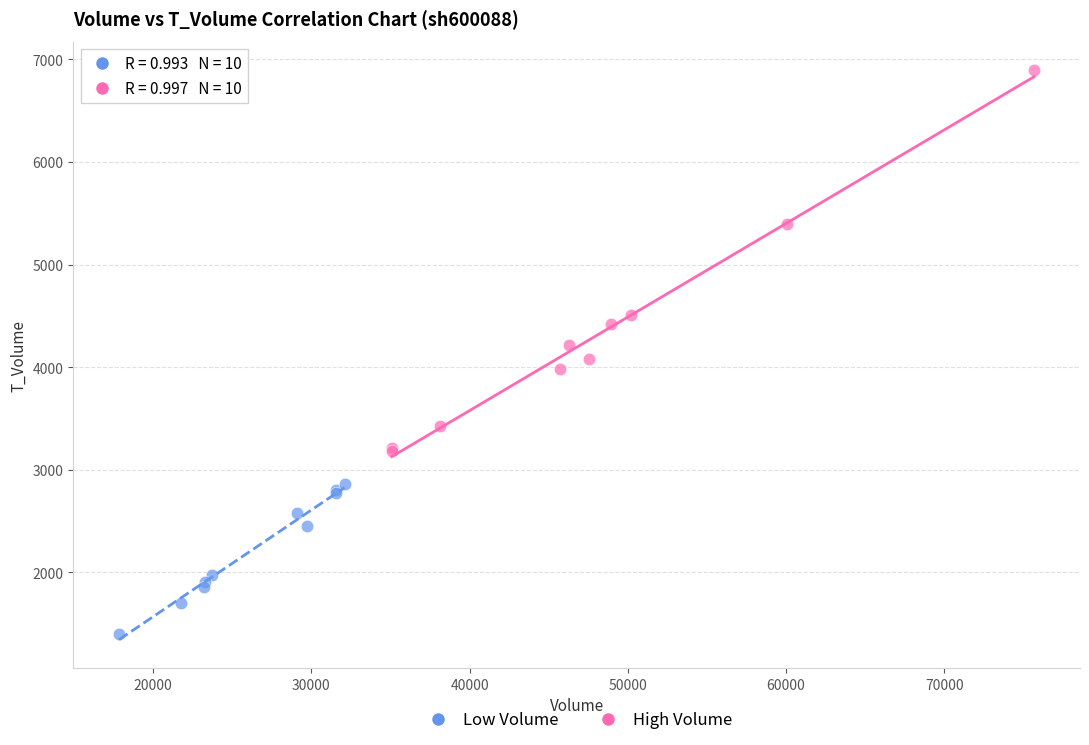

Which series contains the highest Y value?

High Volume